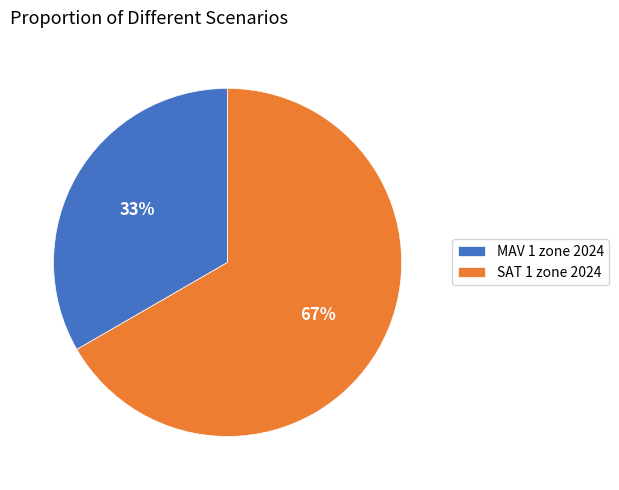

Between SAT 1 zone 2024 and MAV 1 zone 2024, which is larger?

SAT 1 zone 2024